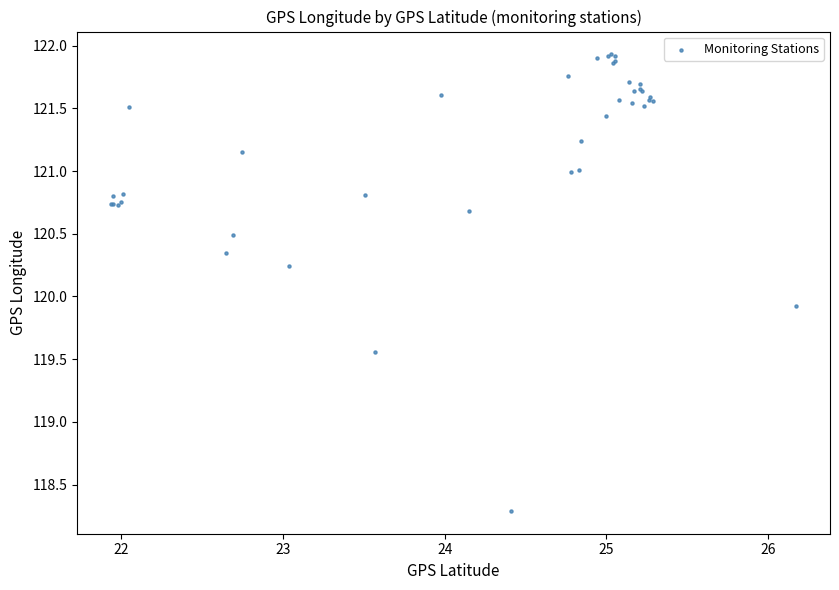

What Y value in the scatter plot is closest to 120?

119.9